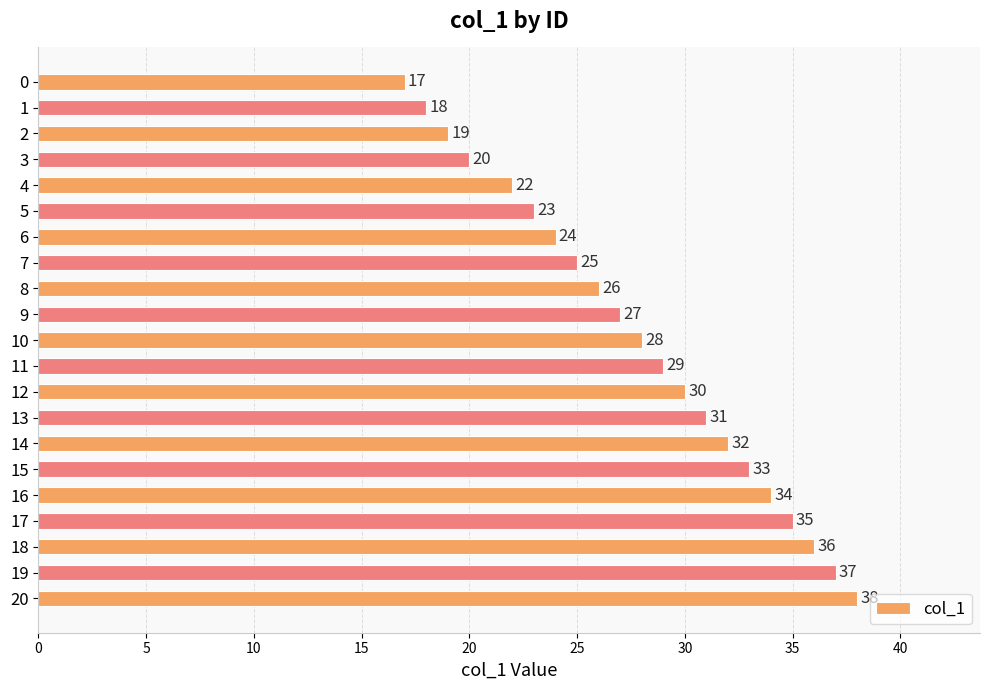

What is the average value?

28